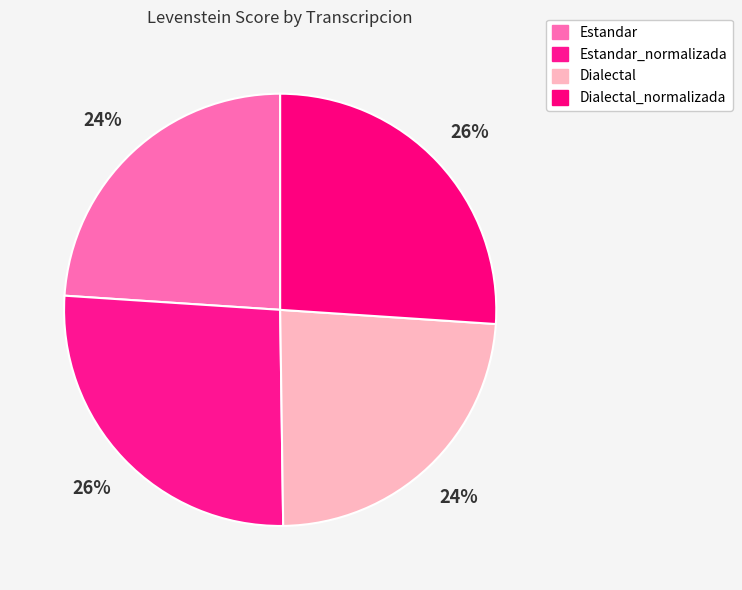

How many slices are in this pie chart?

4